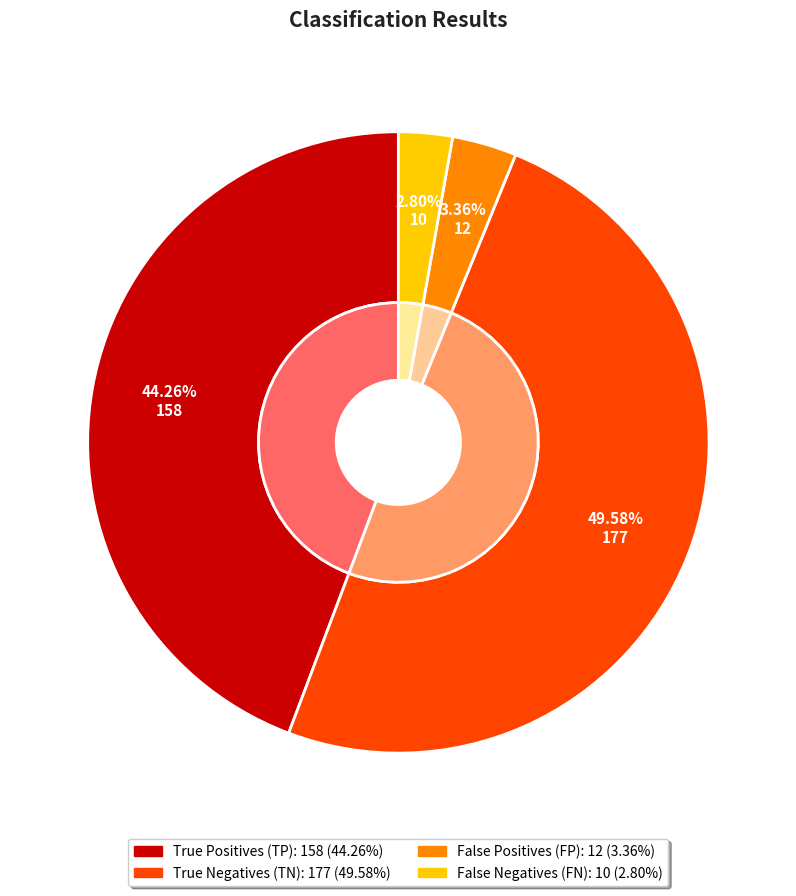

The True Negatives (TN) slice represents 57% of the pie. True or false?

False